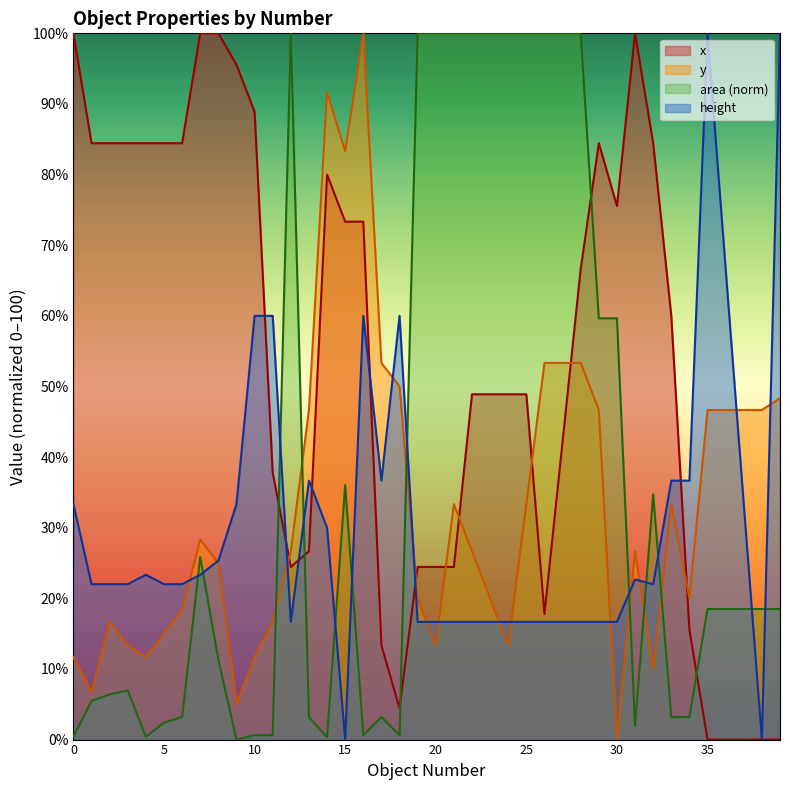

How many positive values does the y series have?

39